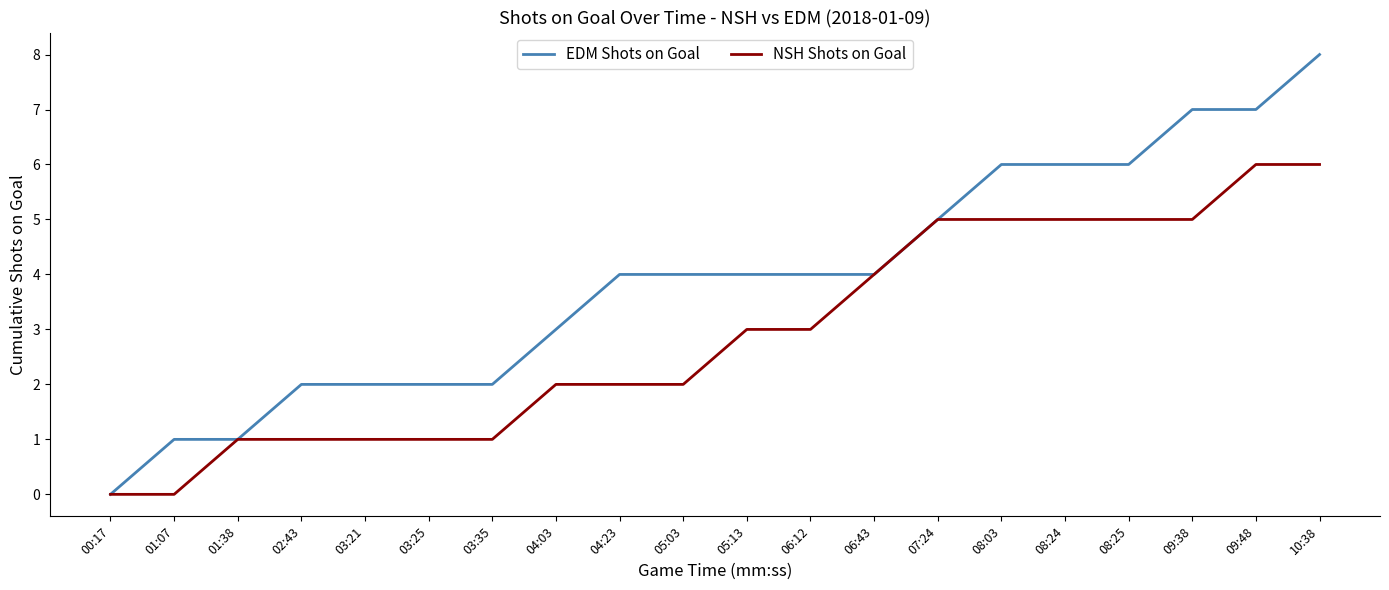

Reading left to right, extract all data points from this chart.

EDM Shots on Goal: 00:17=0	01:07=1	01:38=1	02:43=2	03:21=2	03:25=2	03:35=2	04:03=3	04:23=4	05:03=4	05:13=4	06:12=4	06:43=4	07:24=5	08:03=6	08:24=6	08:25=6	09:38=7	09:48=7	10:38=8
NSH Shots on Goal: 00:17=0	01:07=0	01:38=1	02:43=1	03:21=1	03:25=1	03:35=1	04:03=2	04:23=2	05:03=2	05:13=3	06:12=3	06:43=4	07:24=5	08:03=5	08:24=5	08:25=5	09:38=5	09:48=6	10:38=6